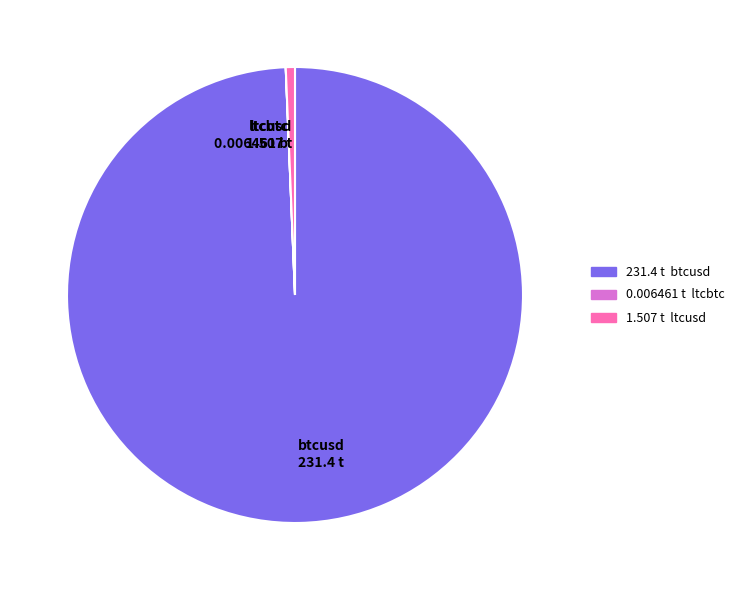

Is btcusd 231.4 t the majority of the pie?

Yes